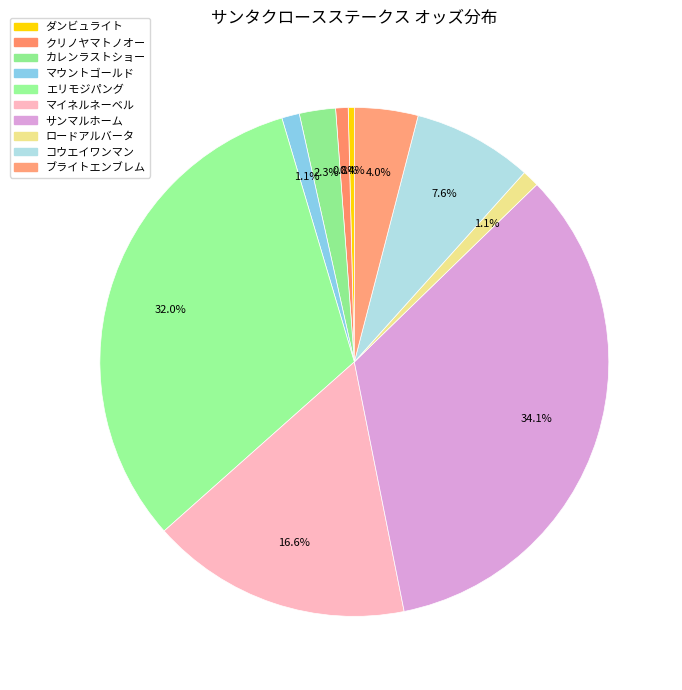

To the nearest percent, what is the difference between the largest and smallest slice percentages?

34%